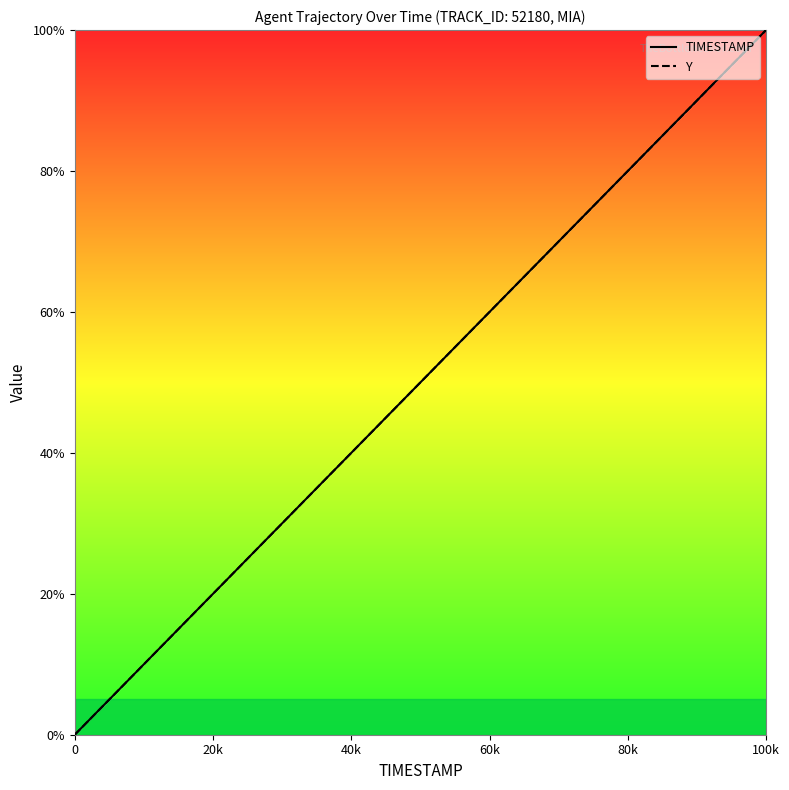

Between which two adjacent categories do Y and TIMESTAMP first intersect?

20k and 40k